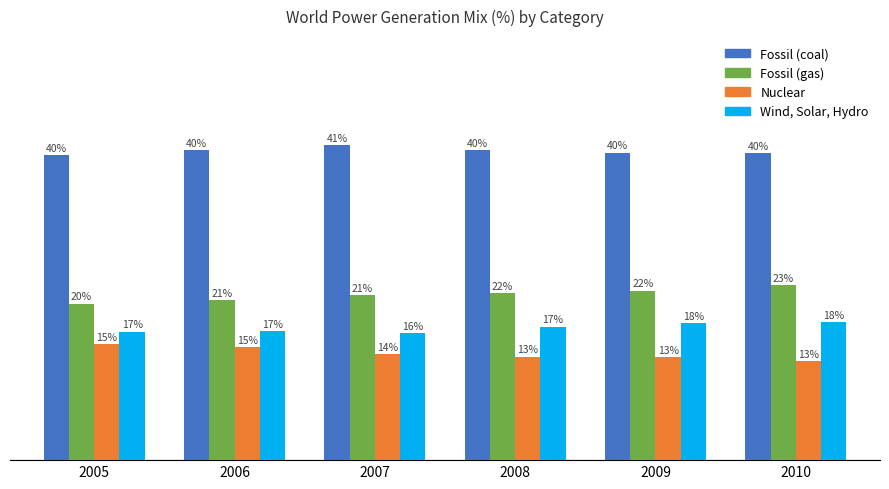

Are the bars horizontal?

No